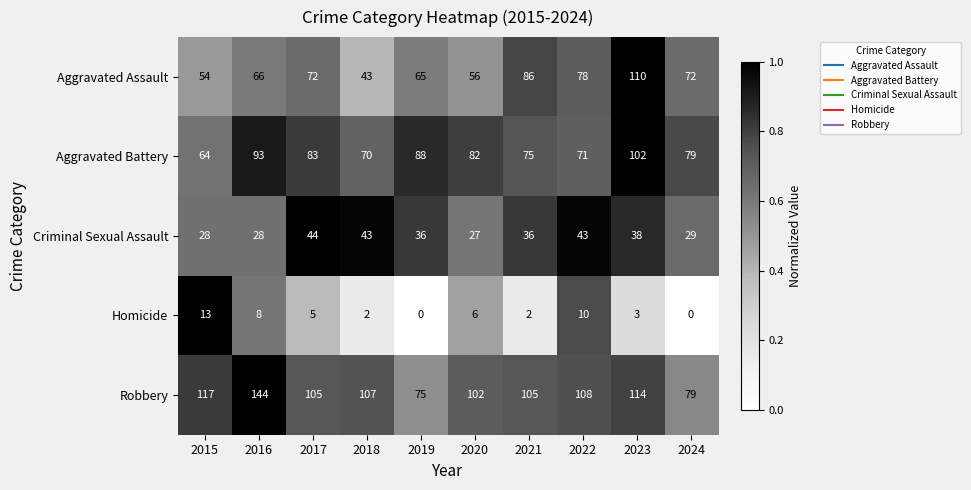

What is the difference between the Criminal Sexual Assault values at 2019 and 2020?

9